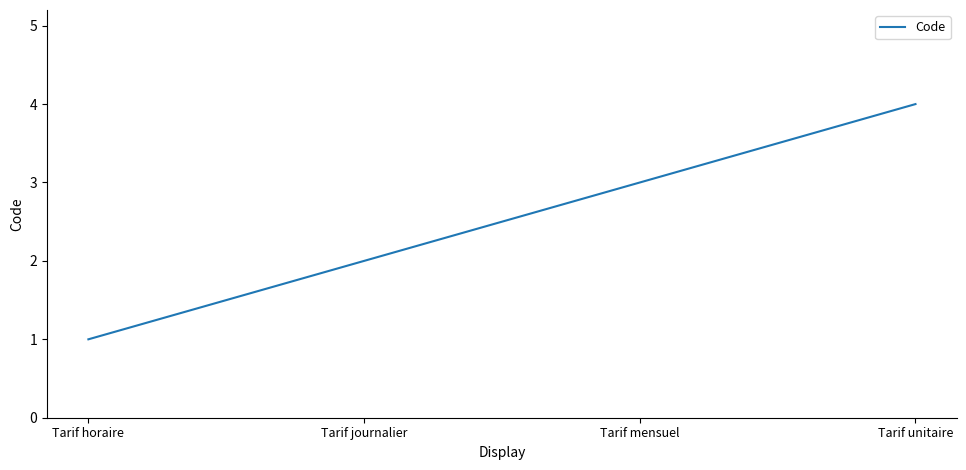

How many distinct data groups are displayed?

1